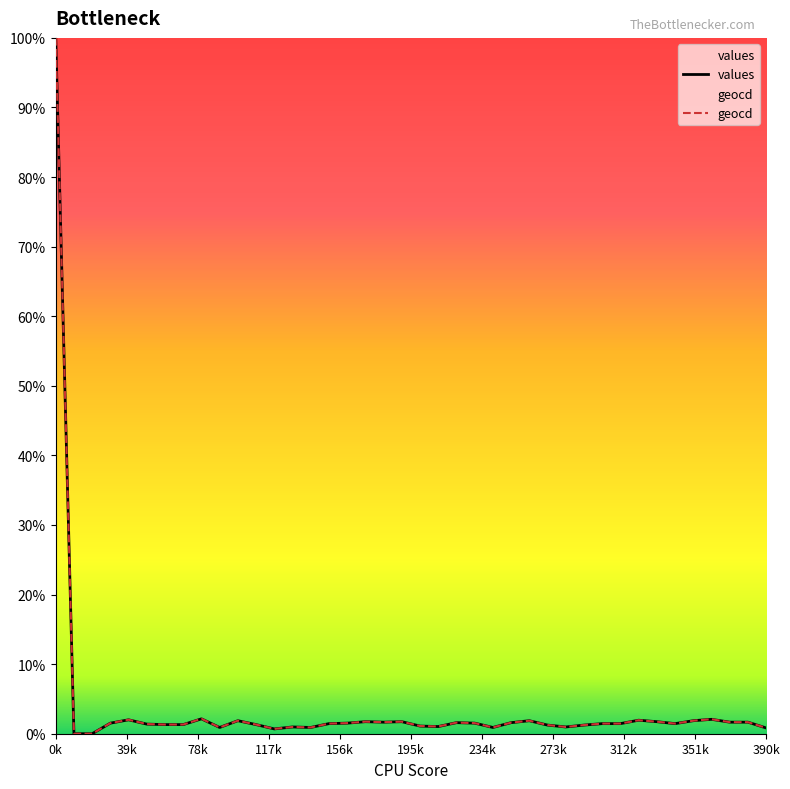

At which category does values reach its first local valley?

9